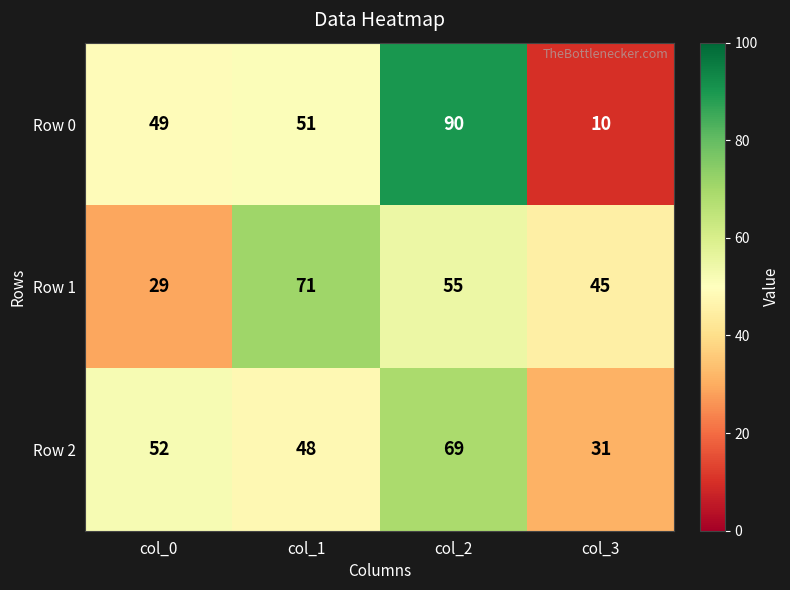

True or false: Row 1 has a value of 28 at col_2.

False